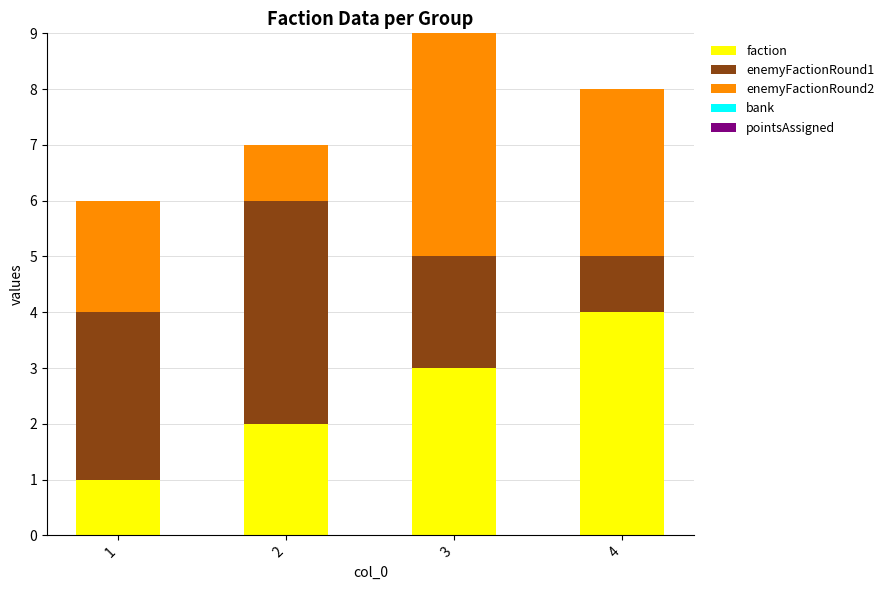

What is the difference between the maximum and minimum values in the faction series?

3